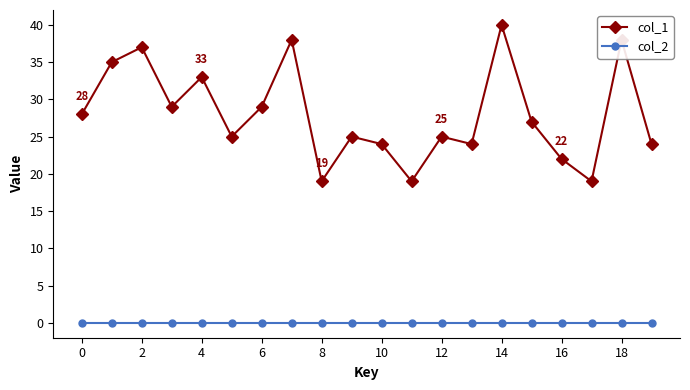

Which series has the largest range (max minus min)?

col_1